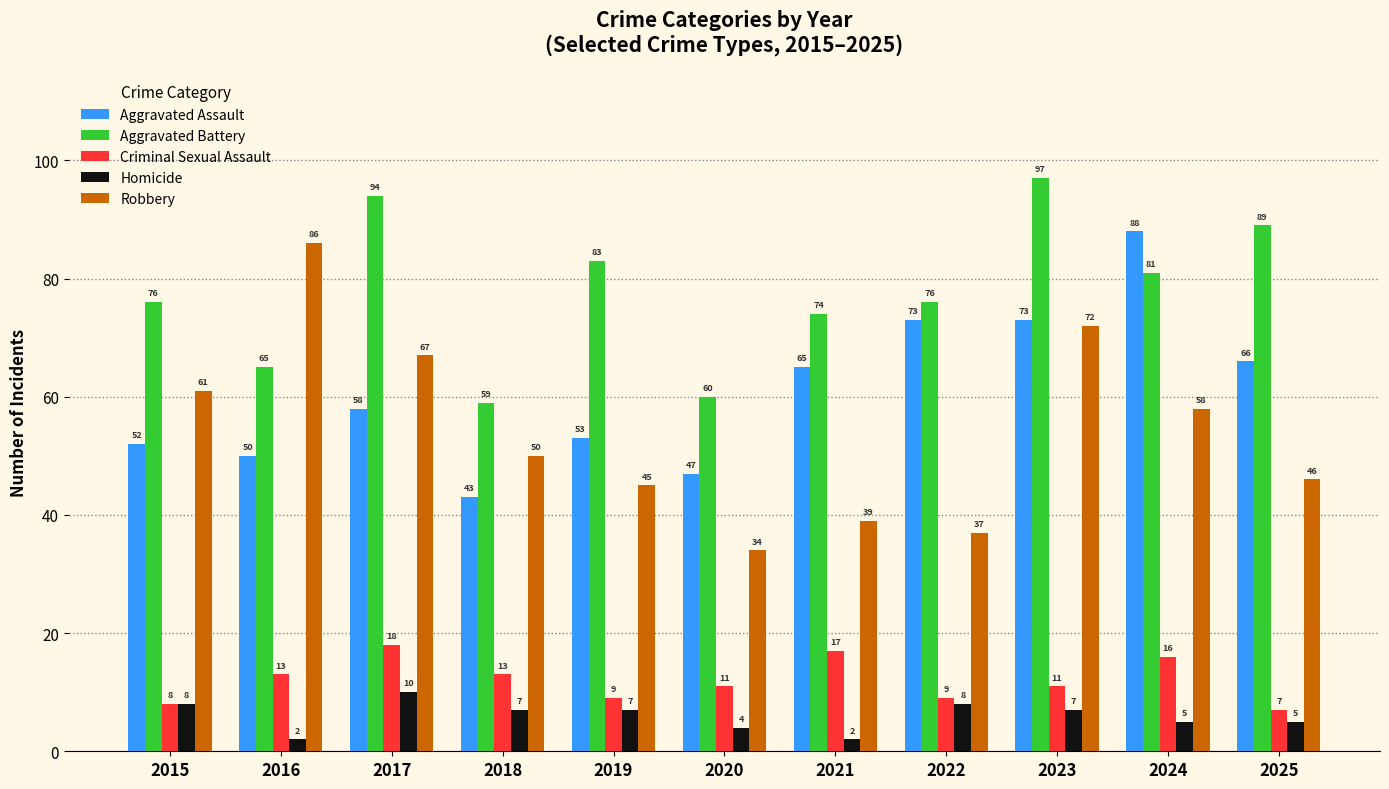

Which category has the highest value in the Criminal Sexual Assault series?

2017